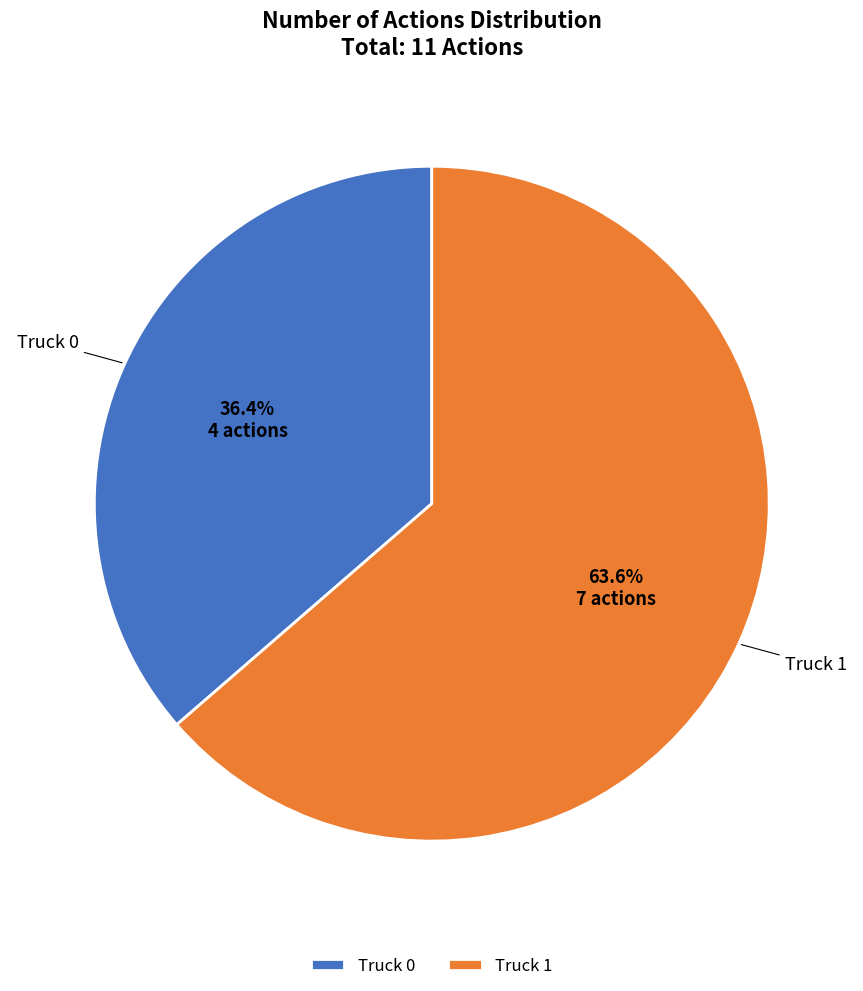

How many slices are in this pie chart?

2